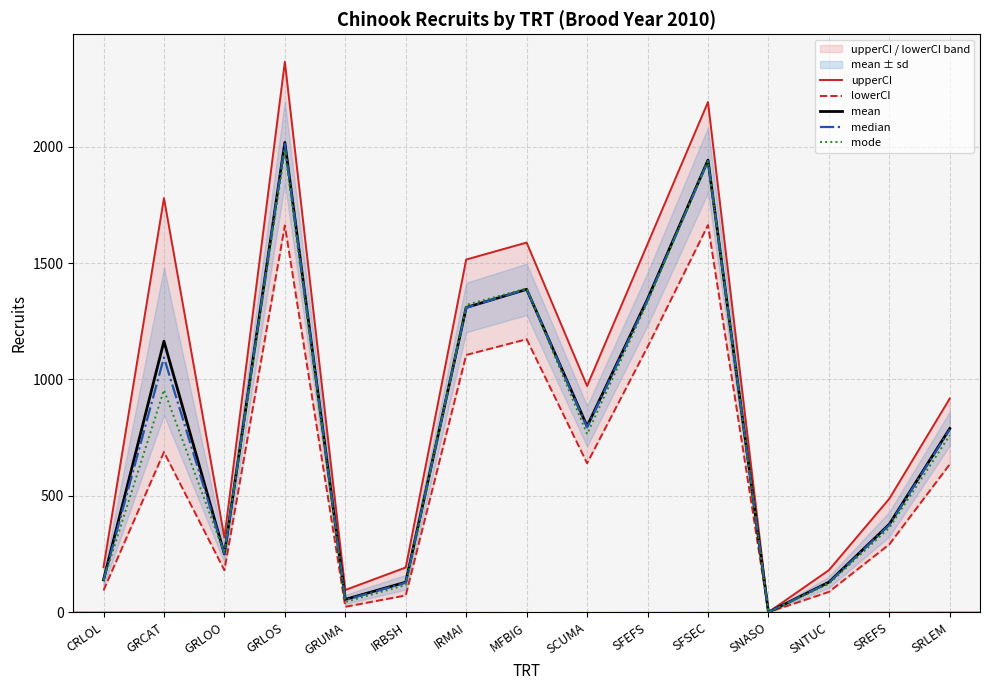

What is the difference between the lowerCI values at SNTUC and SCUMA?

552.6